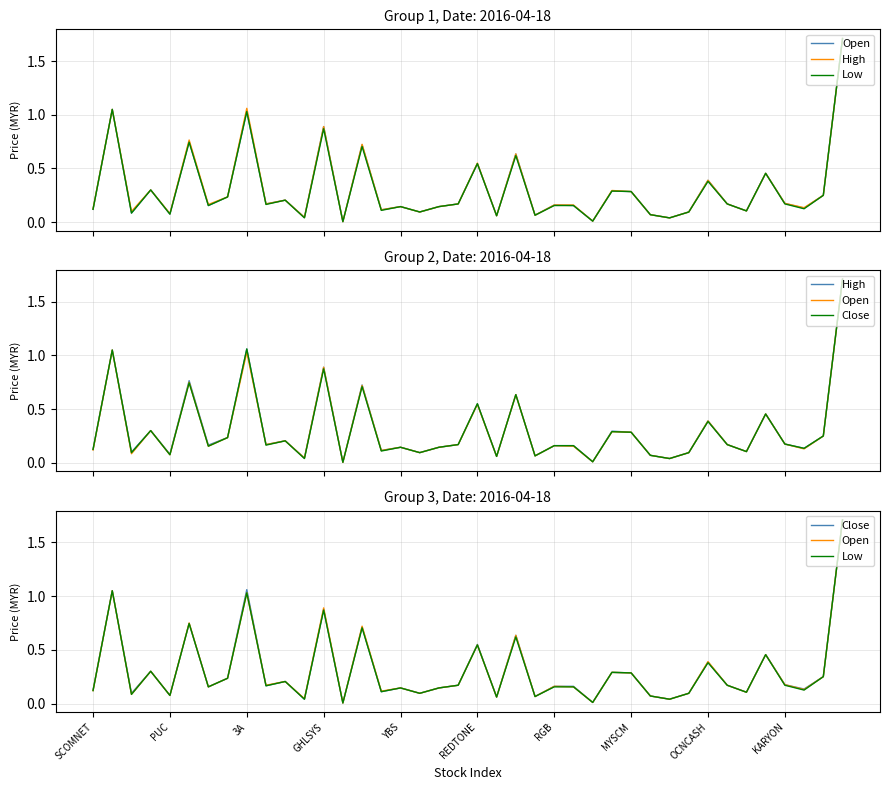

True or false: High and Low cross at least once.

False